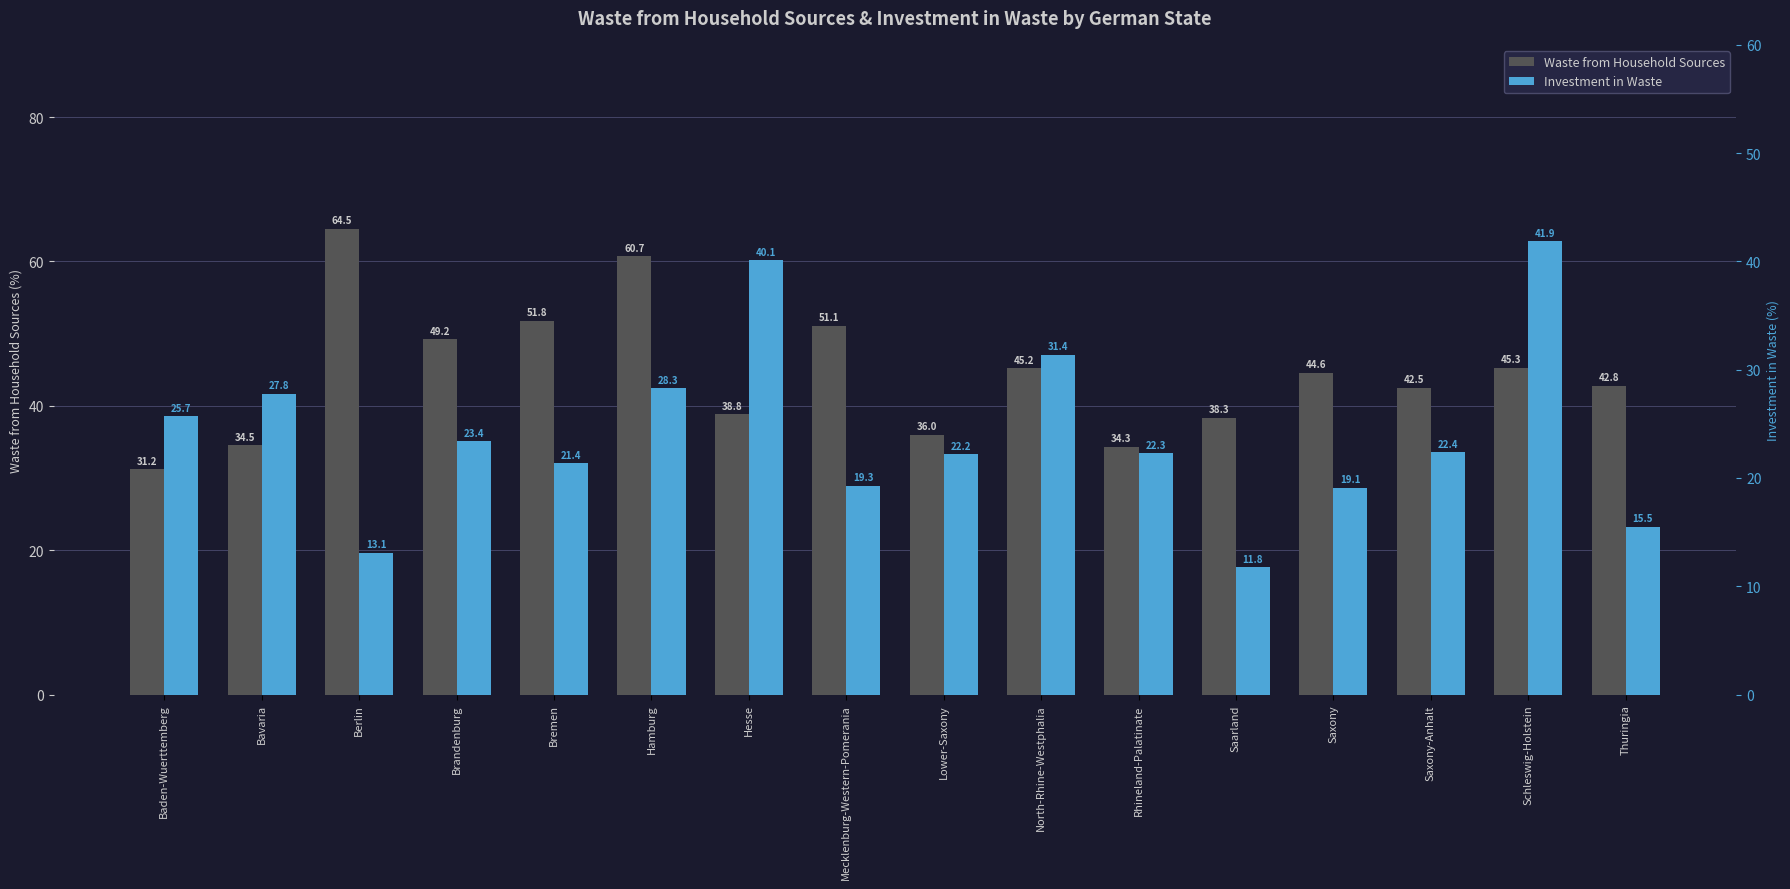

At Rhineland-Palatinate, list the series in order from smallest to largest.

Investment in Waste, Waste from Household Sources